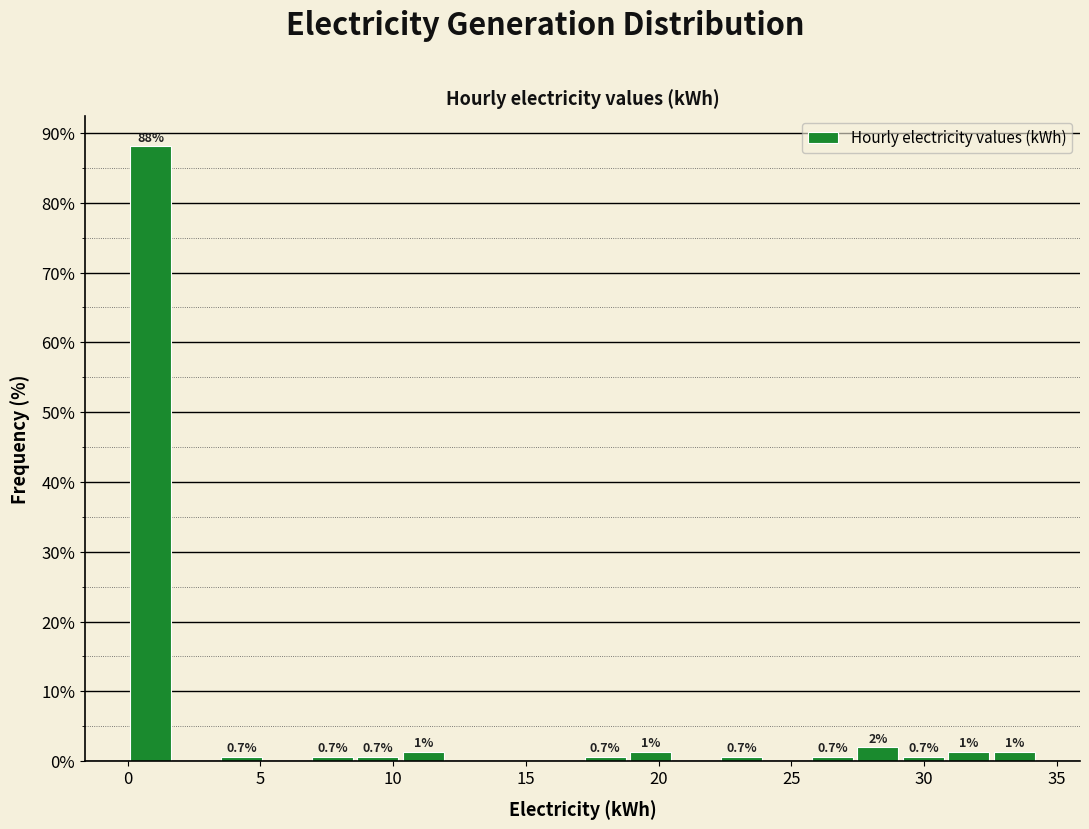

Around what value on the x-axis is the tallest bar? Give the approximate position of its centre, as read against the axis.

1.0